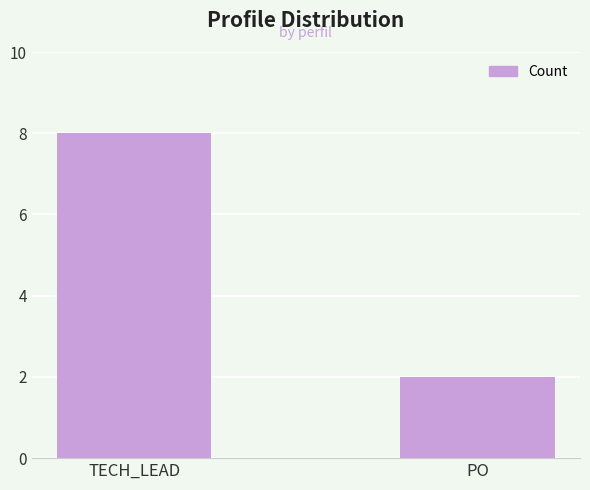

What is the maximum value shown in the chart?

8